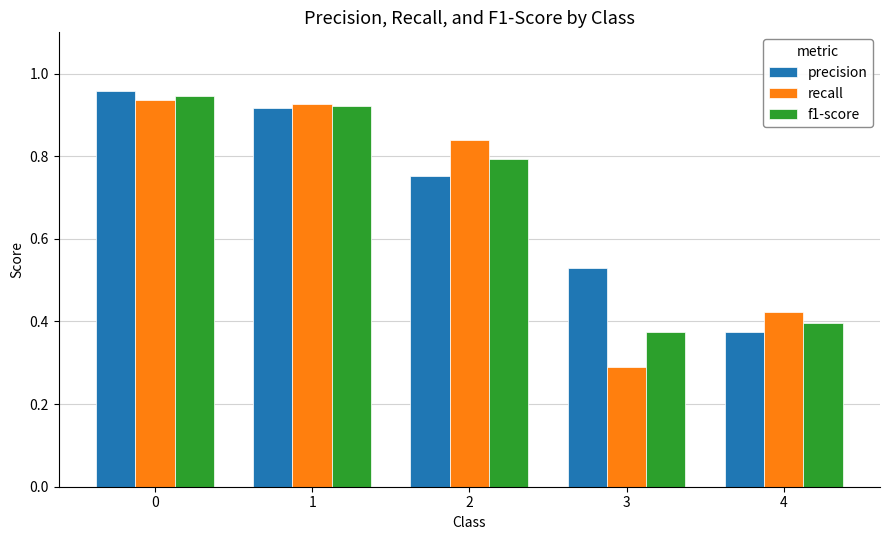

What is the difference between the precision values at 4 and 0?

0.6